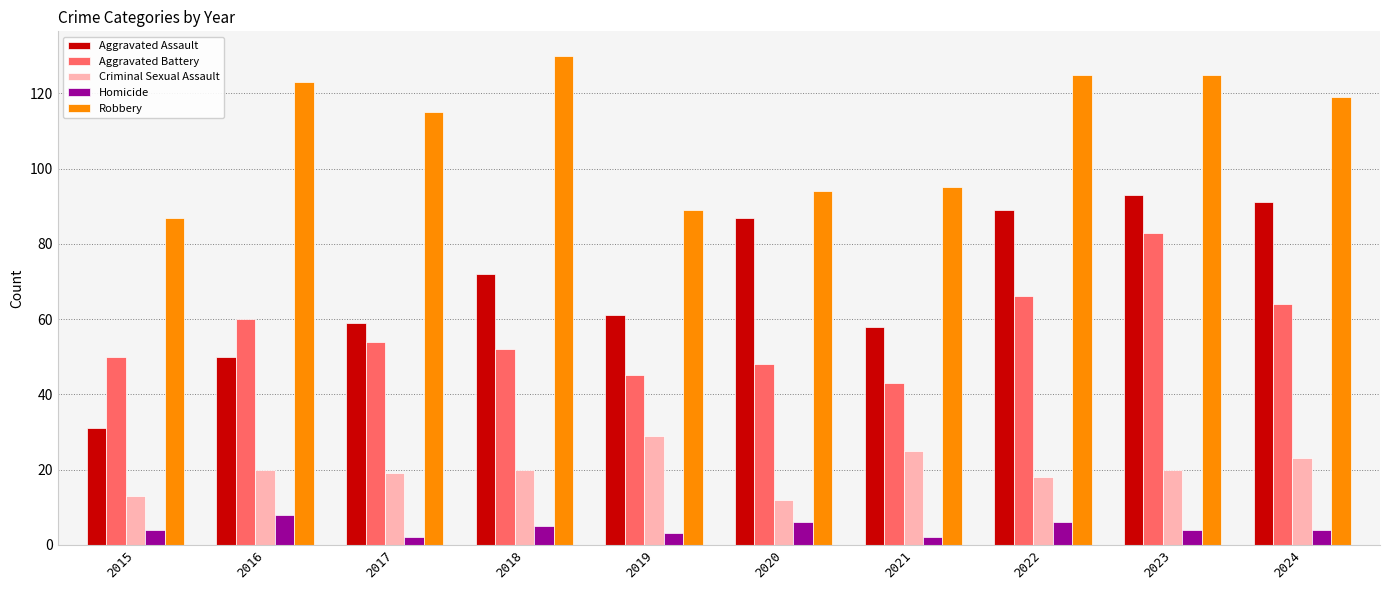

At which label does Aggravated Battery reach its minimum?

2021